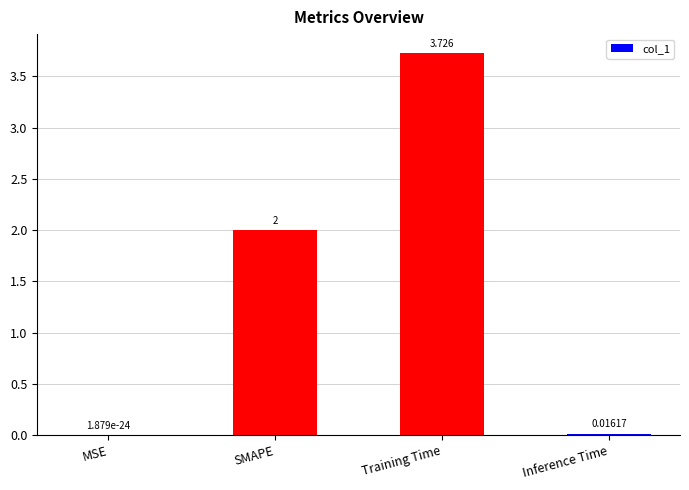

At which label is the value closest to 1?

Inference Time